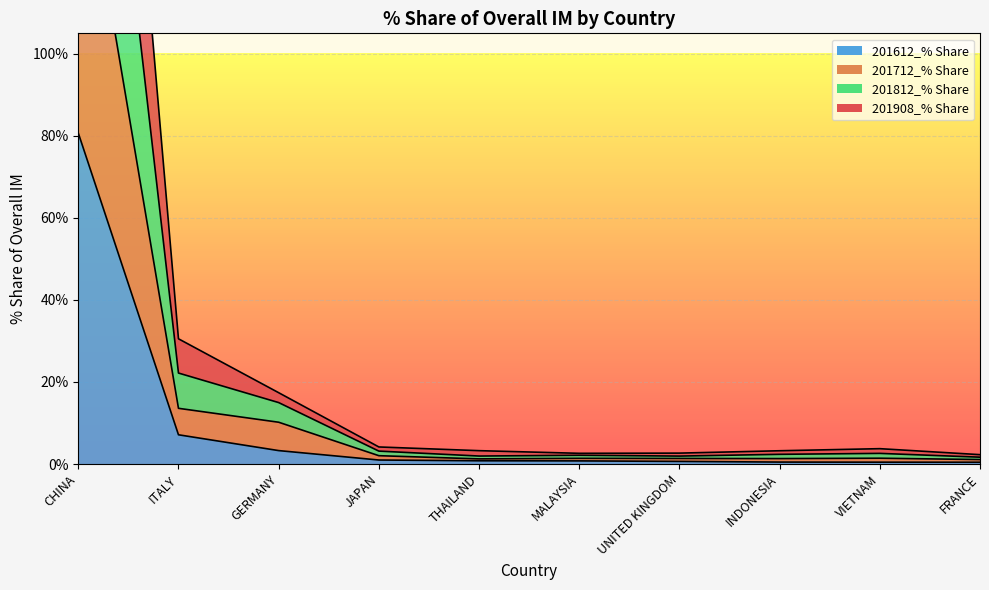

Rank the series by their maximum value, from highest to lowest.

201812_% Share, 201908_% Share, 201712_% Share, 201612_% Share